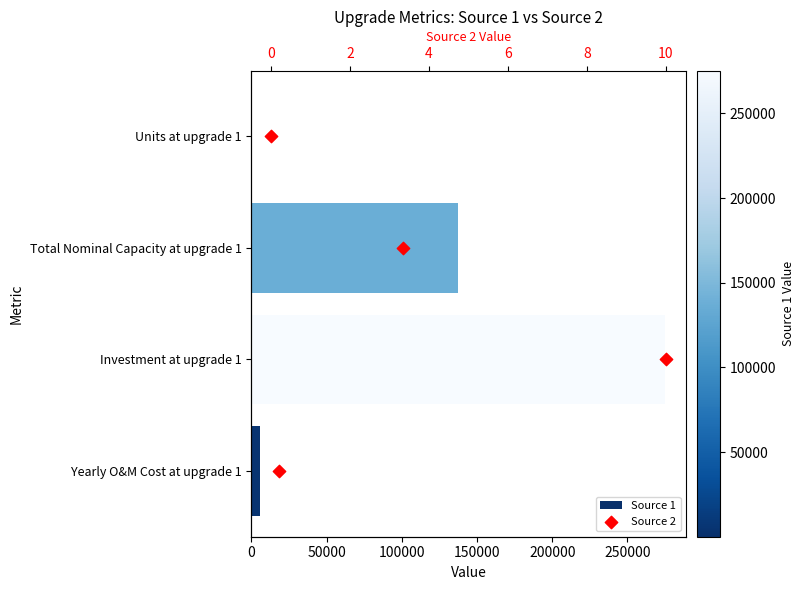

Which series has the widest spread of Y values?

Source 1